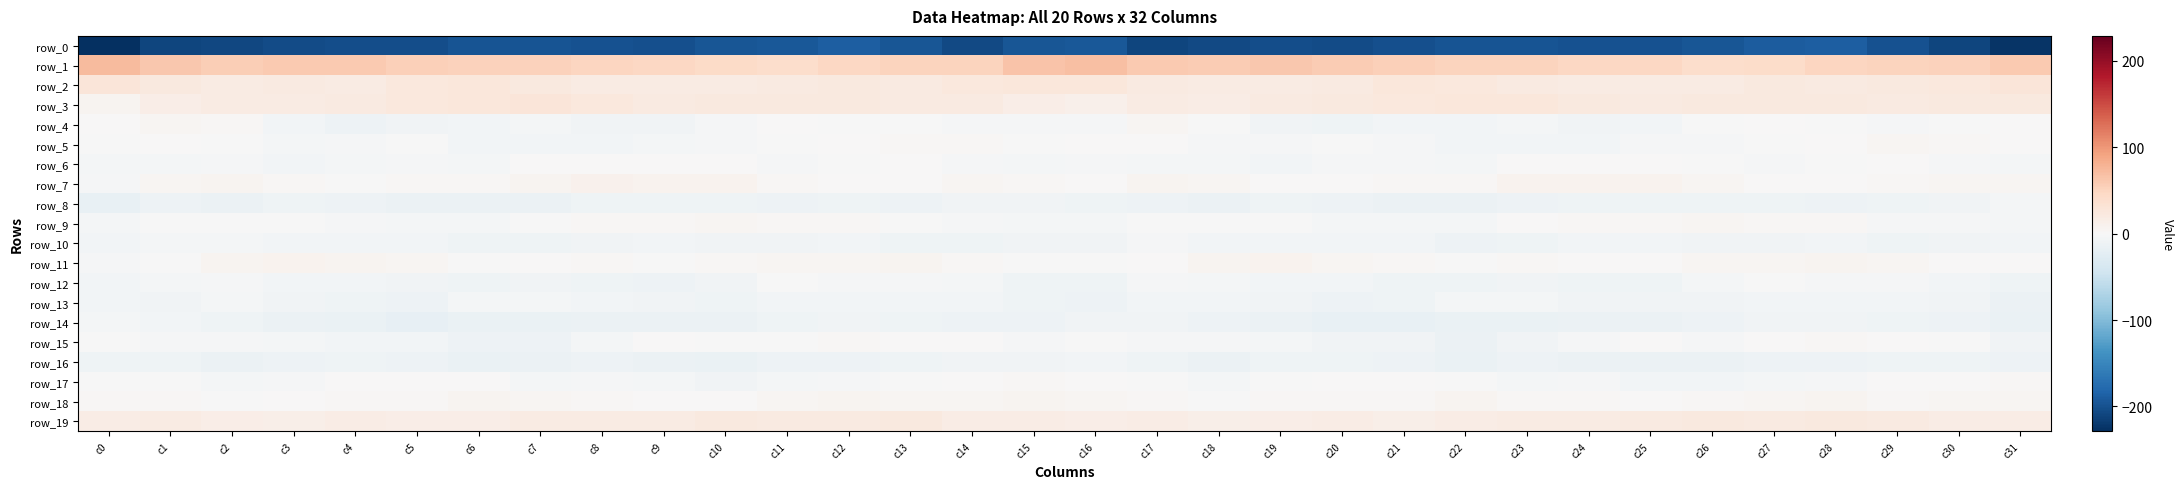

Rank the series at c2 from lowest to highest value.

row_0, row_8, row_16, row_14, row_10, row_13, row_17, row_6, row_12, row_15, row_5, row_9, row_18, row_4, row_11, row_7, row_19, row_3, row_2, row_1